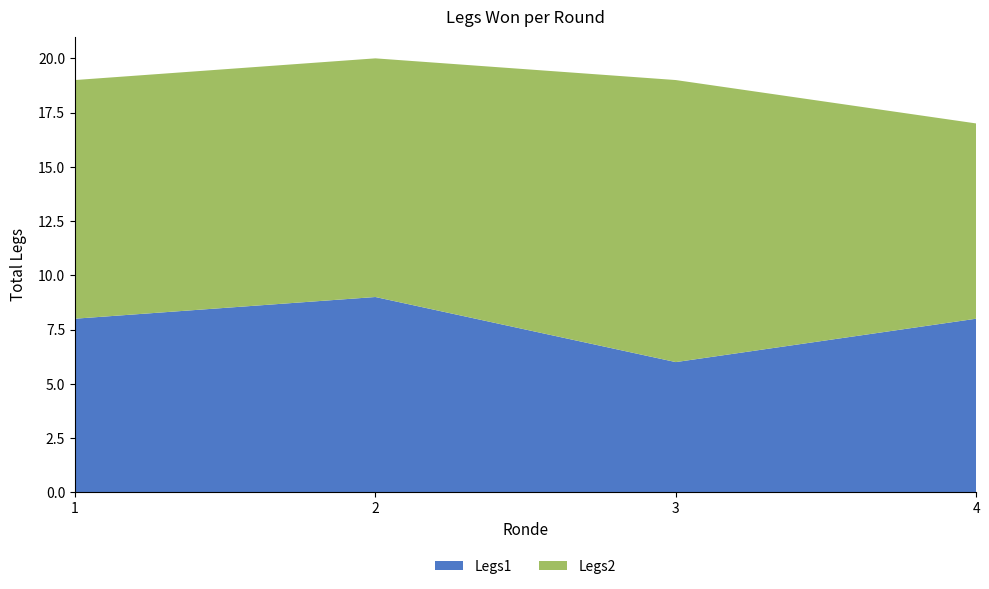

Reading right to left, transcribe the values for Legs1.

8	6	9	8